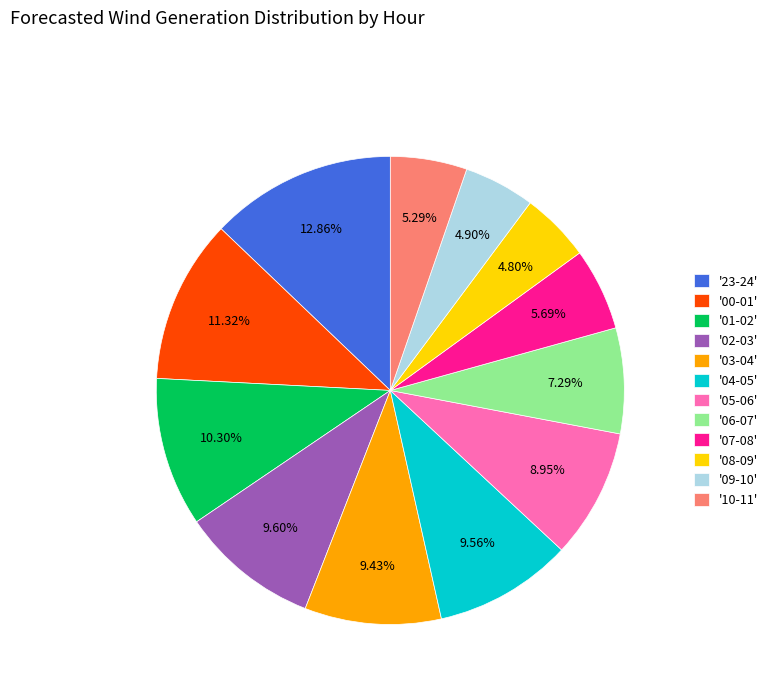

What is the ratio of the value at '10-11' to the value at '23-24'?

0.4